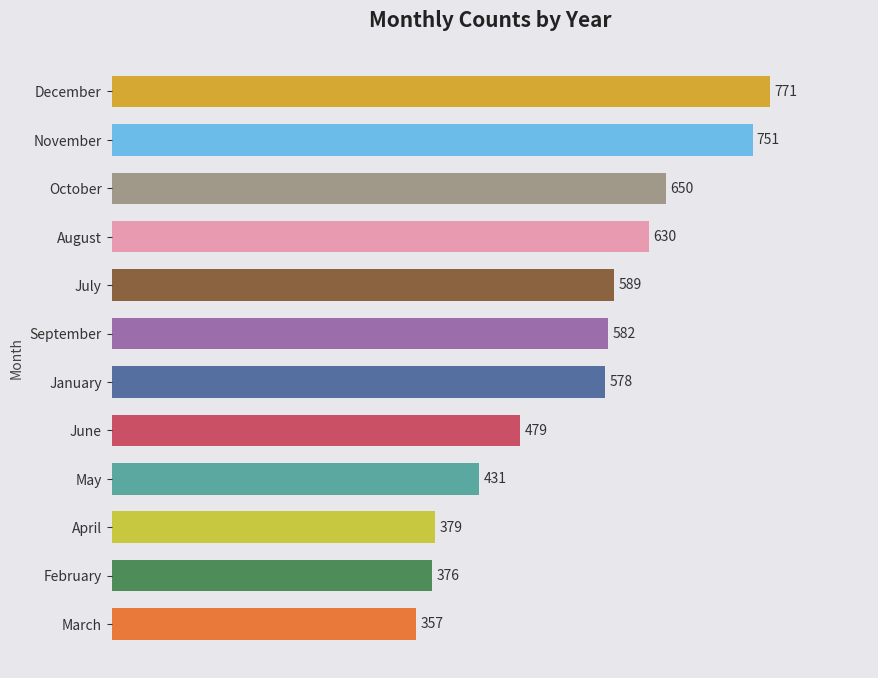

What is the difference between the maximum and minimum values?

414